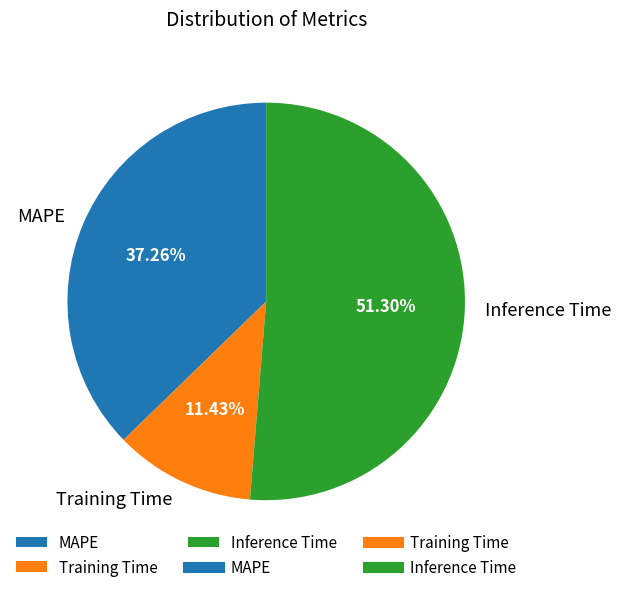

What is the majority slice?

Inference Time